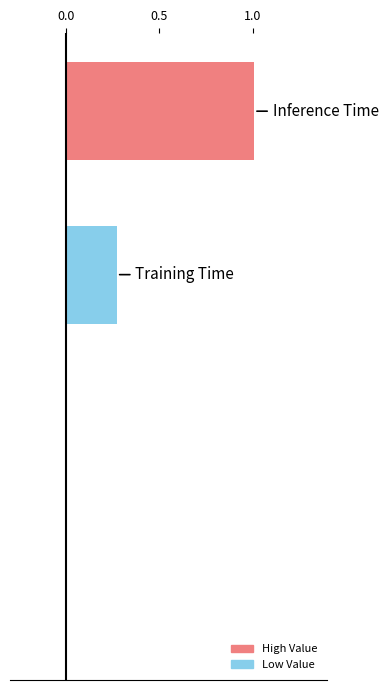

What is the greatest value displayed?

1.0